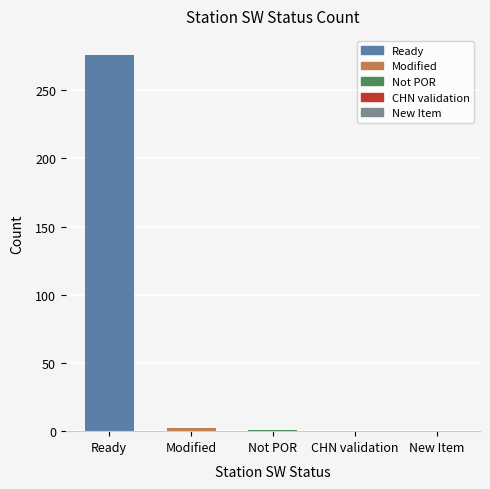

How many categories are shown in the chart?

5